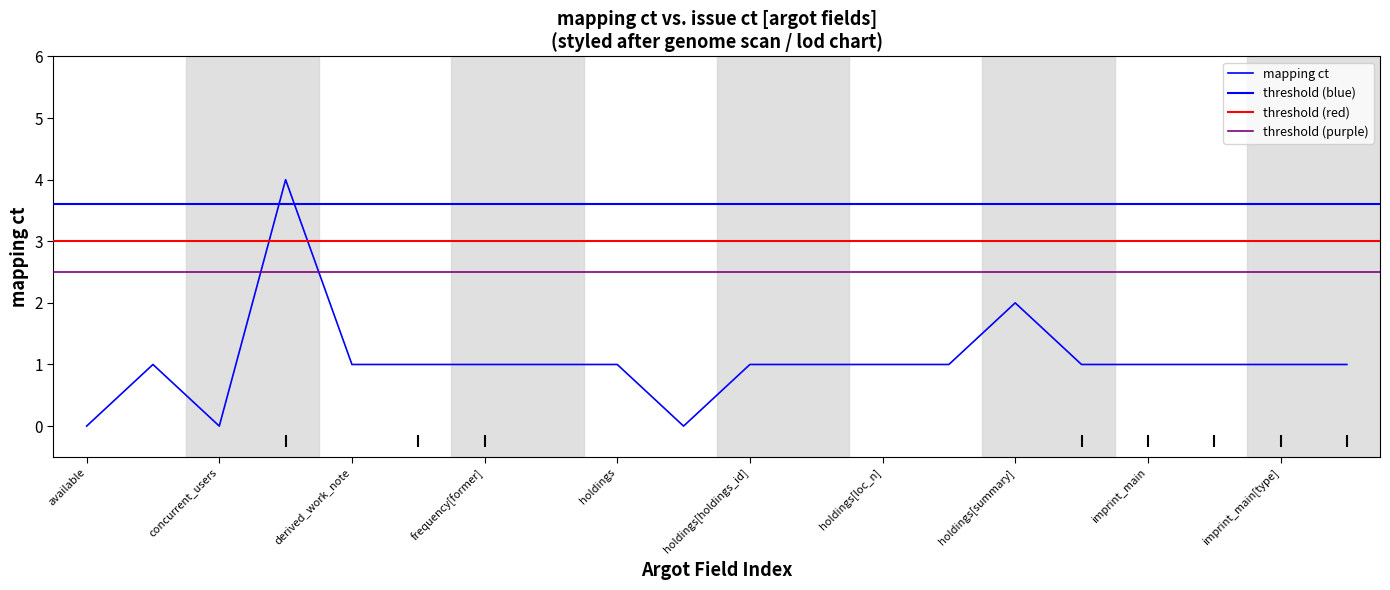

At which category does the data reach its first local valley?

concurrent_users